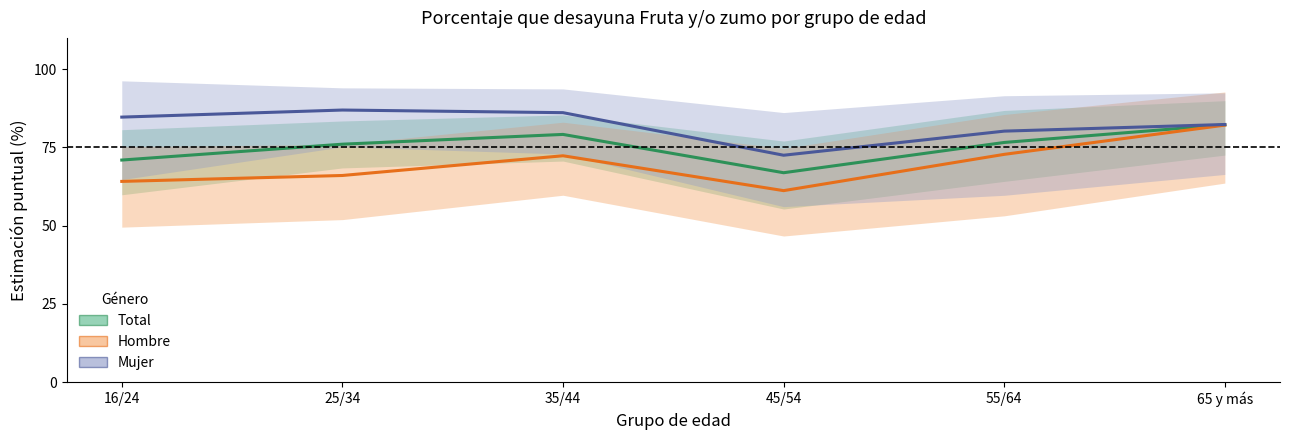

How many data points does each series have?

6